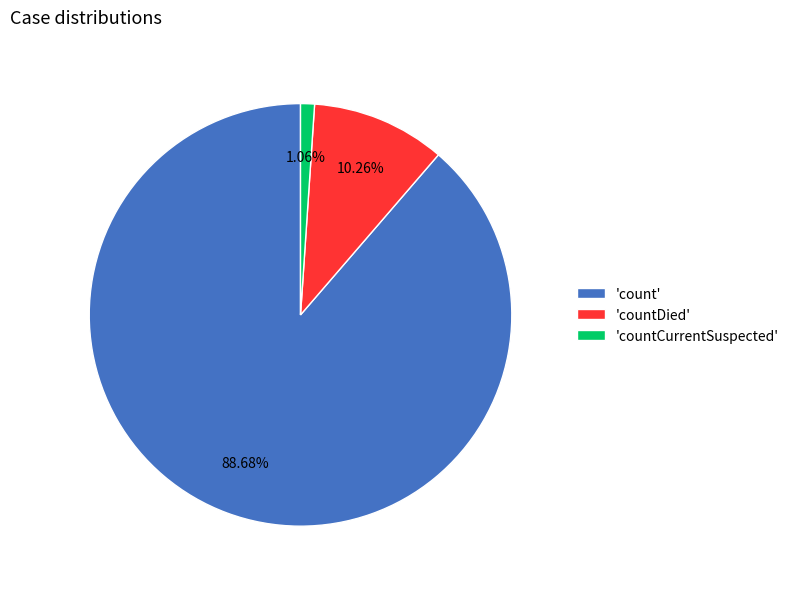

Which slice is the smallest?

'countCurrentSuspected'